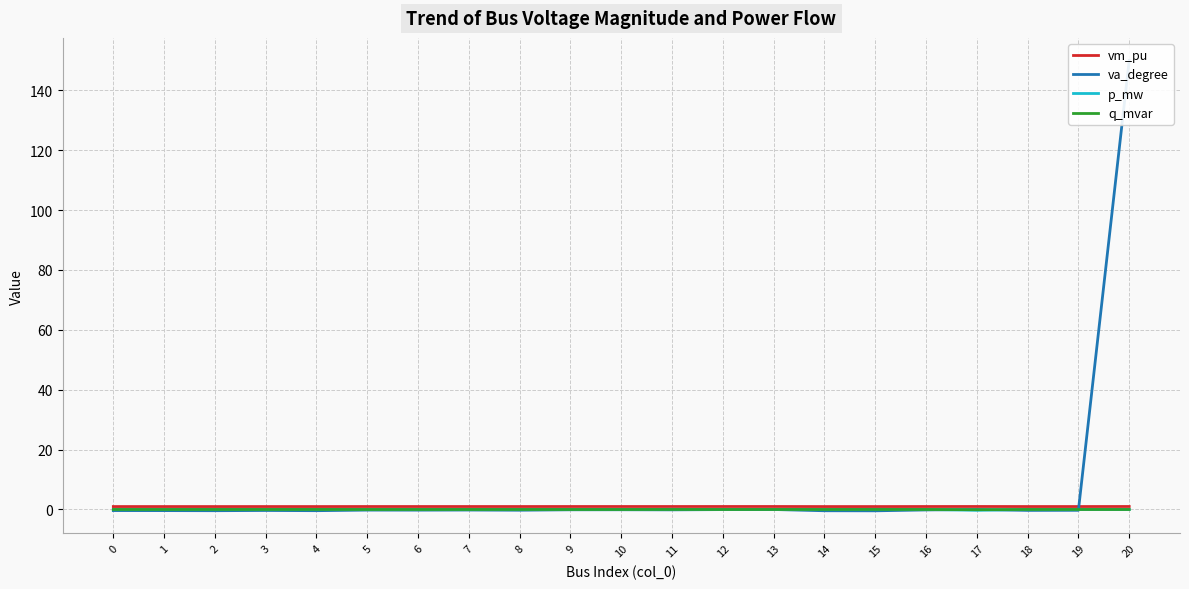

Which category has the highest value across all series?

20